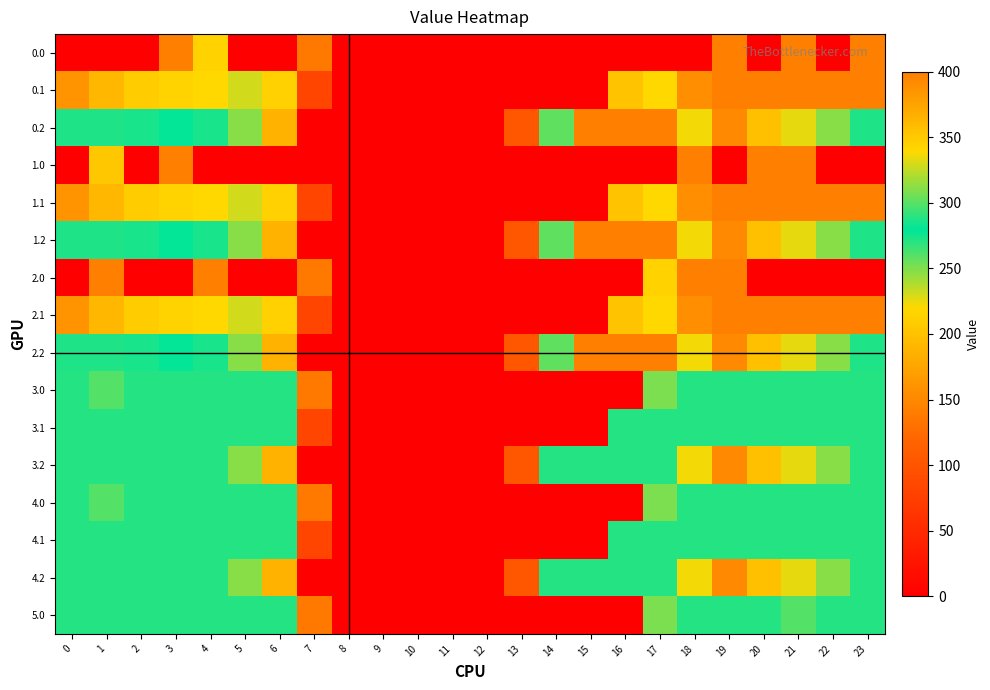

Reading left to right, list all the values displayed in this chart.

0.0: 0=0.0	1=0.0	2=0.0	3=400.0	4=215.1	5=0.0	6=0.0	7=136.4	8=0.0	9=0.0	10=0.0	11=0.0	12=0.0	13=0.0	14=0.0	15=0.0	16=0.0	17=0.0	18=0.0	19=400.0	20=0.0	21=400.0	22=0.0	23=400.0
0.1: 0=384.6	1=361.1	2=347.9	3=342.7	4=339.6	5=329.5	6=345.2	7=81.6	8=0.0	9=0.0	10=0.0	11=0.0	12=0.0	13=0.0	14=0.0	15=0.0	16=353.7	17=340.1	18=388.5	19=399.7	20=400.0	21=400.0	22=400.0	23=399.4
0.2: 0=287.1	1=272.7	2=285.5	3=281.0	4=274.4	5=248.1	6=187.1	7=0.0	8=0.0	9=0.0	10=0.0	11=0.0	12=0.0	13=104.4	14=301.9	15=400.0	16=400.0	17=400.0	18=223.1	19=151.1	20=199.2	21=226.4	22=247.4	23=287.5
1.0: 0=0.0	1=351.5	2=0.0	3=400.0	4=0.0	5=0.0	6=0.0	7=0.0	8=0.0	9=0.0	10=0.0	11=0.0	12=0.0	13=0.0	14=0.0	15=0.0	16=0.0	17=0.0	18=400.0	19=0.0	20=400.0	21=400.0	22=0.0	23=0.0
1.1: 0=384.6	1=361.1	2=347.9	3=342.7	4=339.6	5=329.5	6=345.2	7=81.6	8=0.0	9=0.0	10=0.0	11=0.0	12=0.0	13=0.0	14=0.0	15=0.0	16=353.7	17=340.1	18=388.5	19=399.7	20=400.0	21=400.0	22=400.0	23=399.4
1.2: 0=287.1	1=272.7	2=285.5	3=281.0	4=274.4	5=248.1	6=187.1	7=0.0	8=0.0	9=0.0	10=0.0	11=0.0	12=0.0	13=104.4	14=301.9	15=400.0	16=400.0	17=400.0	18=223.1	19=151.1	20=199.2	21=226.4	22=247.4	23=287.5
2.0: 0=0.0	1=400.0	2=0.0	3=0.0	4=400.0	5=0.0	6=0.0	7=136.4	8=0.0	9=0.0	10=0.0	11=0.0	12=0.0	13=0.0	14=0.0	15=0.0	16=0.0	17=215.1	18=400.0	19=400.0	20=0.0	21=0.0	22=0.0	23=0.0
2.1: 0=384.6	1=361.1	2=347.9	3=342.7	4=339.6	5=329.5	6=345.2	7=81.6	8=0.0	9=0.0	10=0.0	11=0.0	12=0.0	13=0.0	14=0.0	15=0.0	16=353.7	17=340.1	18=388.5	19=399.7	20=400.0	21=400.0	22=400.0	23=399.4
2.2: 0=287.1	1=272.7	2=285.5	3=281.0	4=274.4	5=248.1	6=187.1	7=0.0	8=0.0	9=0.0	10=0.0	11=0.0	12=0.0	13=104.4	14=301.9	15=400.0	16=400.0	17=400.0	18=223.1	19=151.1	20=199.2	21=226.4	22=247.4	23=287.5
3.0: 0=271.0	1=259.9	2=271.0	3=271.0	4=271.0	5=271.0	6=271.0	7=136.4	8=0.0	9=0.0	10=0.0	11=0.0	12=0.0	13=0.0	14=0.0	15=0.0	16=0.0	17=250.3	18=271.0	19=271.0	20=271.0	21=271.0	22=271.0	23=271.0
3.1: 0=271.0	1=271.0	2=271.0	3=271.0	4=271.0	5=271.0	6=271.0	7=81.6	8=0.0	9=0.0	10=0.0	11=0.0	12=0.0	13=0.0	14=0.0	15=0.0	16=271.0	17=271.0	18=271.0	19=271.0	20=271.0	21=271.0	22=271.0	23=271.0
3.2: 0=271.0	1=271.0	2=271.0	3=271.0	4=271.0	5=248.1	6=187.1	7=0.0	8=0.0	9=0.0	10=0.0	11=0.0	12=0.0	13=104.4	14=271.0	15=271.0	16=271.0	17=271.0	18=223.1	19=151.1	20=199.2	21=226.4	22=247.4	23=271.0
4.0: 0=271.0	1=259.9	2=271.0	3=271.0	4=271.0	5=271.0	6=271.0	7=136.4	8=0.0	9=0.0	10=0.0	11=0.0	12=0.0	13=0.0	14=0.0	15=0.0	16=0.0	17=250.3	18=271.0	19=271.0	20=271.0	21=271.0	22=271.0	23=271.0
4.1: 0=271.0	1=271.0	2=271.0	3=271.0	4=271.0	5=271.0	6=271.0	7=81.6	8=0.0	9=0.0	10=0.0	11=0.0	12=0.0	13=0.0	14=0.0	15=0.0	16=271.0	17=271.0	18=271.0	19=271.0	20=271.0	21=271.0	22=271.0	23=271.0
4.2: 0=271.0	1=271.0	2=271.0	3=271.0	4=271.0	5=248.1	6=187.1	7=0.0	8=0.0	9=0.0	10=0.0	11=0.0	12=0.0	13=104.4	14=271.0	15=271.0	16=271.0	17=271.0	18=223.1	19=151.1	20=199.2	21=226.4	22=247.4	23=271.0
5.0: 0=271.0	1=271.0	2=271.0	3=271.0	4=271.0	5=271.0	6=271.0	7=136.4	8=0.0	9=0.0	10=0.0	11=0.0	12=0.0	13=0.0	14=0.0	15=0.0	16=0.0	17=250.3	18=271.0	19=271.0	20=271.0	21=259.9	22=271.0	23=271.0